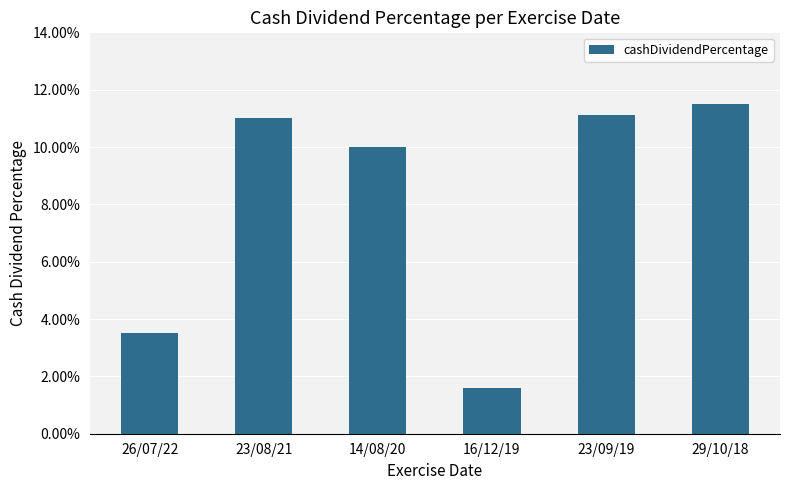

What position from the right is 23/08/21?

5